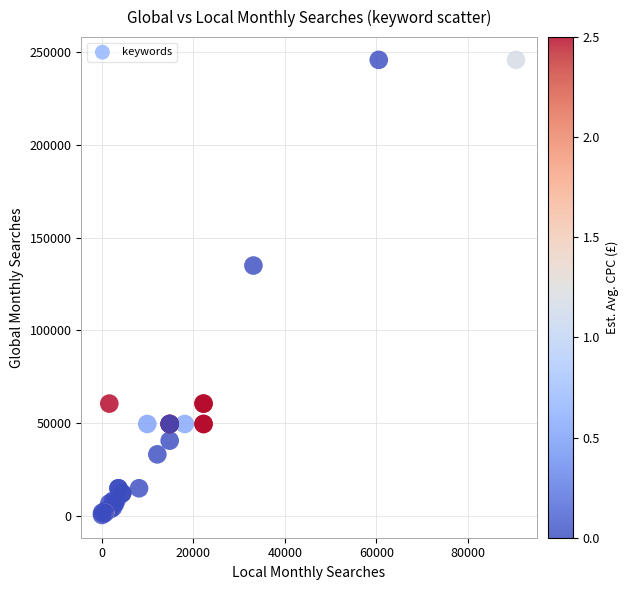

What Y value in the scatter plot is closest to 123195?

135000